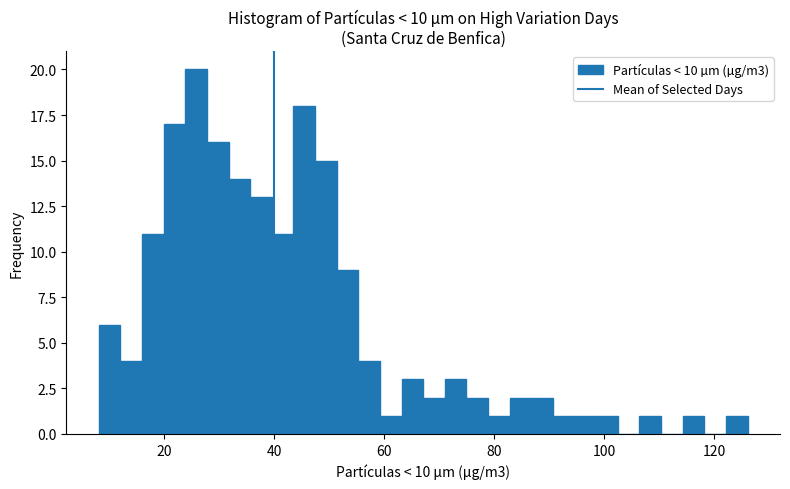

Around what value on the x-axis is the tallest bar? Give the approximate position of its centre, as read against the axis.

26